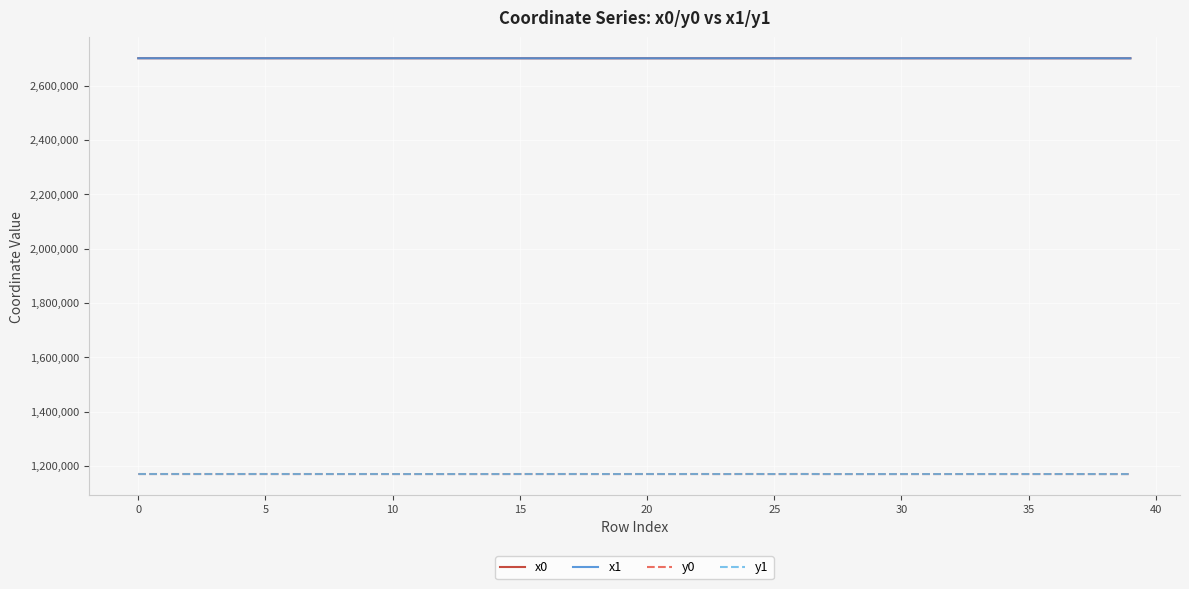

What is the lowest value of the x1 series?

2700293.6